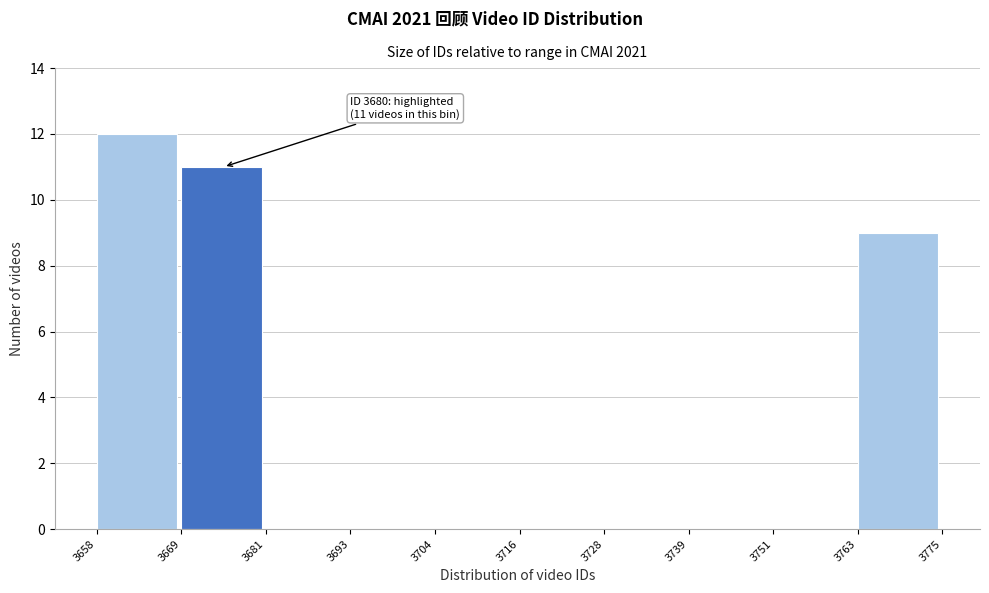

Which range on the x-axis has the tallest bar?

3658 to 3669